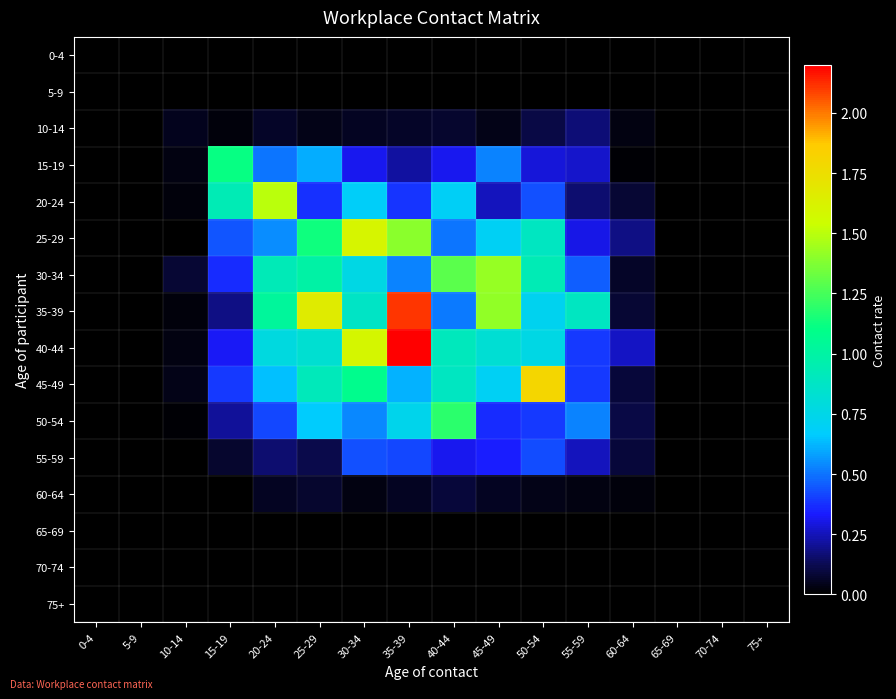

Count the number of categories in the chart.

16